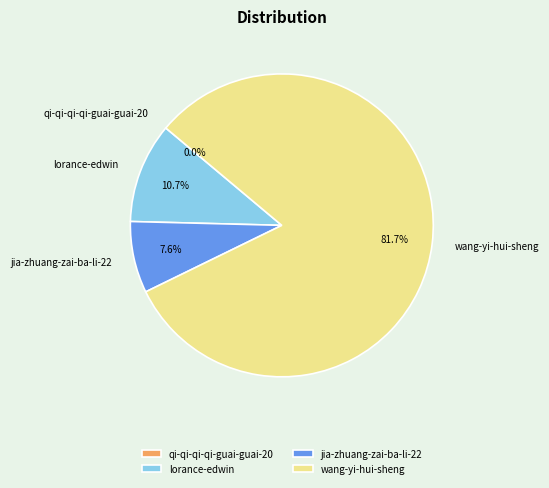

How much of the chart is everything except wang-yi-hui-sheng?

18.3%